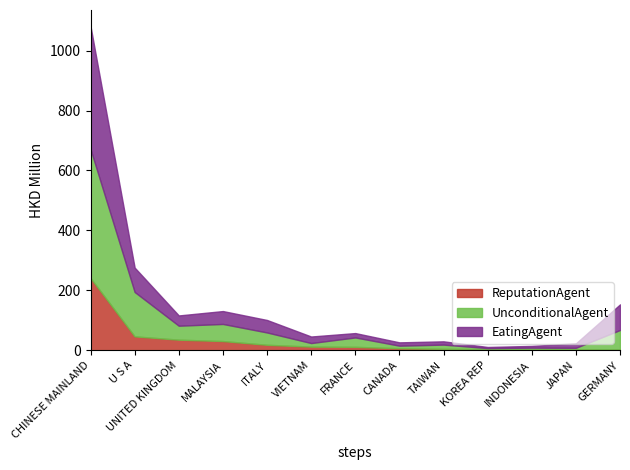

What are all the series names shown in the legend?

ReputationAgent, UnconditionalAgent, EatingAgent